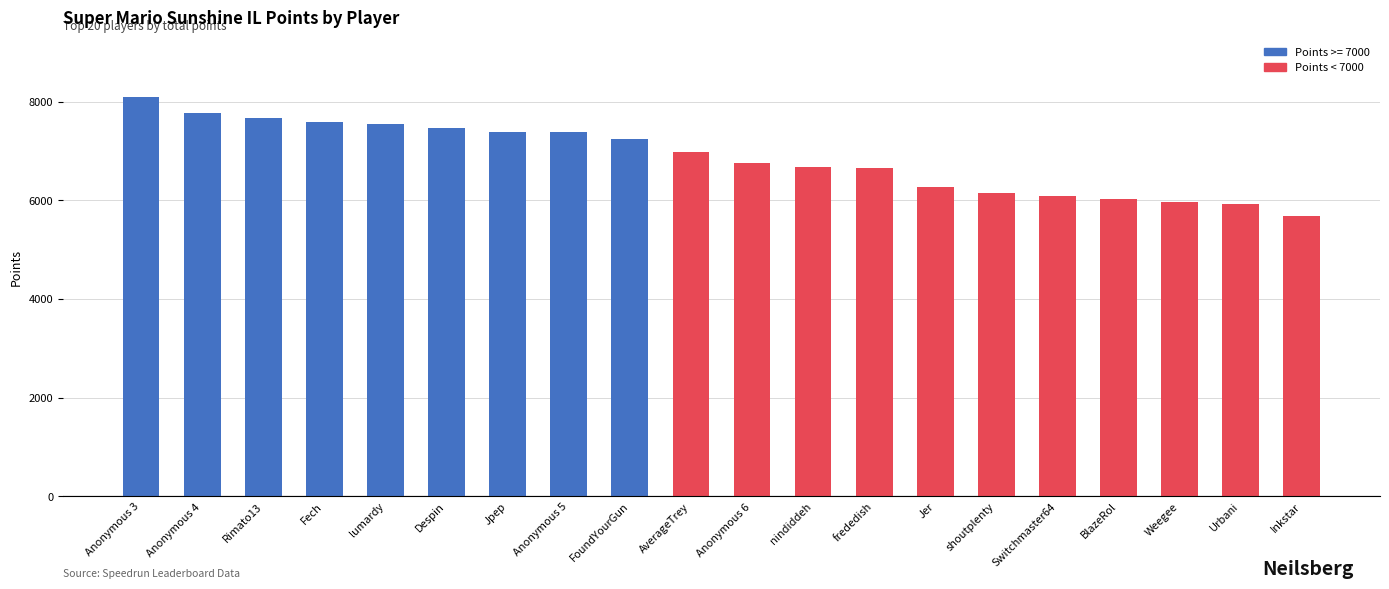

At which category does the chart reach its minimum across all series?

Inkstar